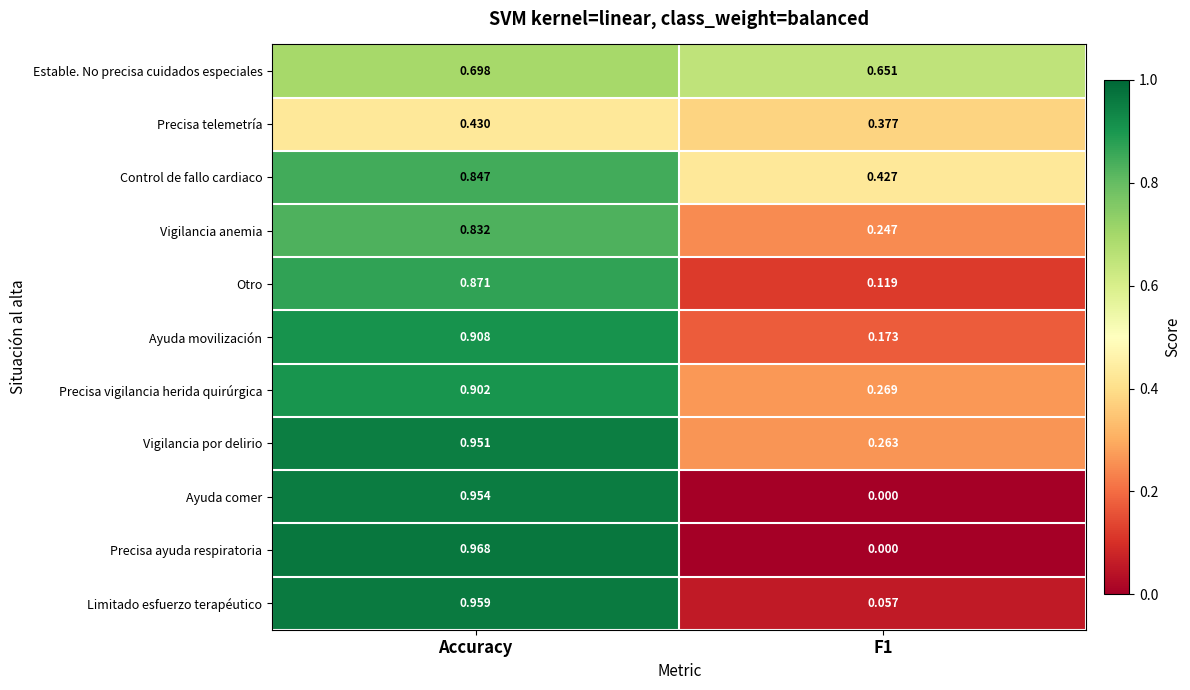

Which series has the widest spread of values?

Precisa ayuda respiratoria